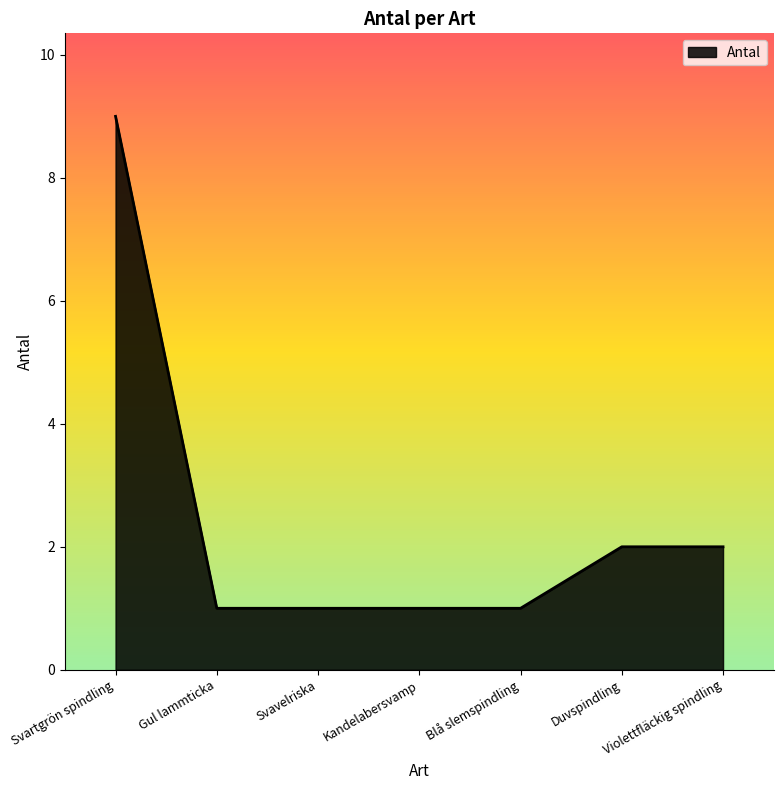

How many values are between 1 and 2?

6